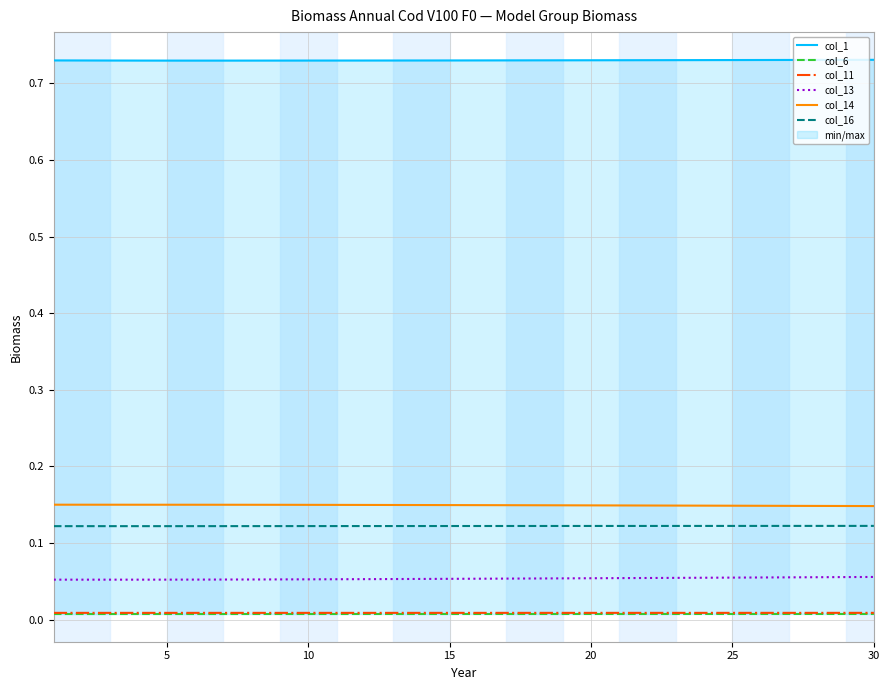

True or false: col_13 and col_11 intersect in this chart.

False